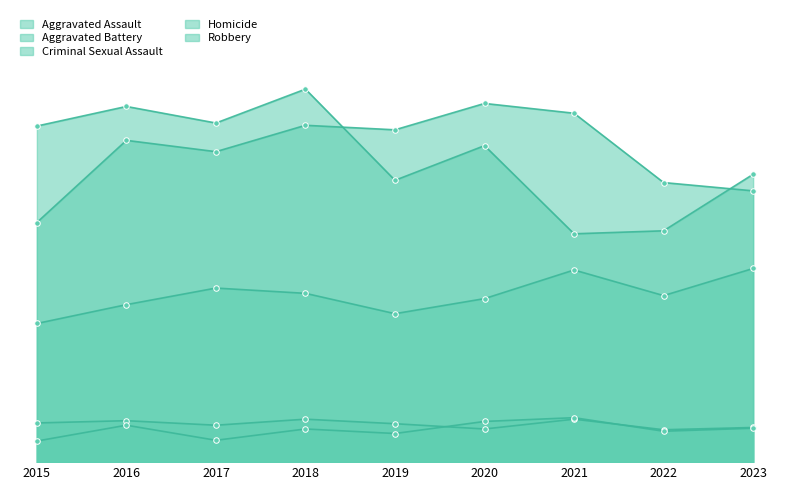

At which category does Aggravated Assault reach its first local peak?

2017